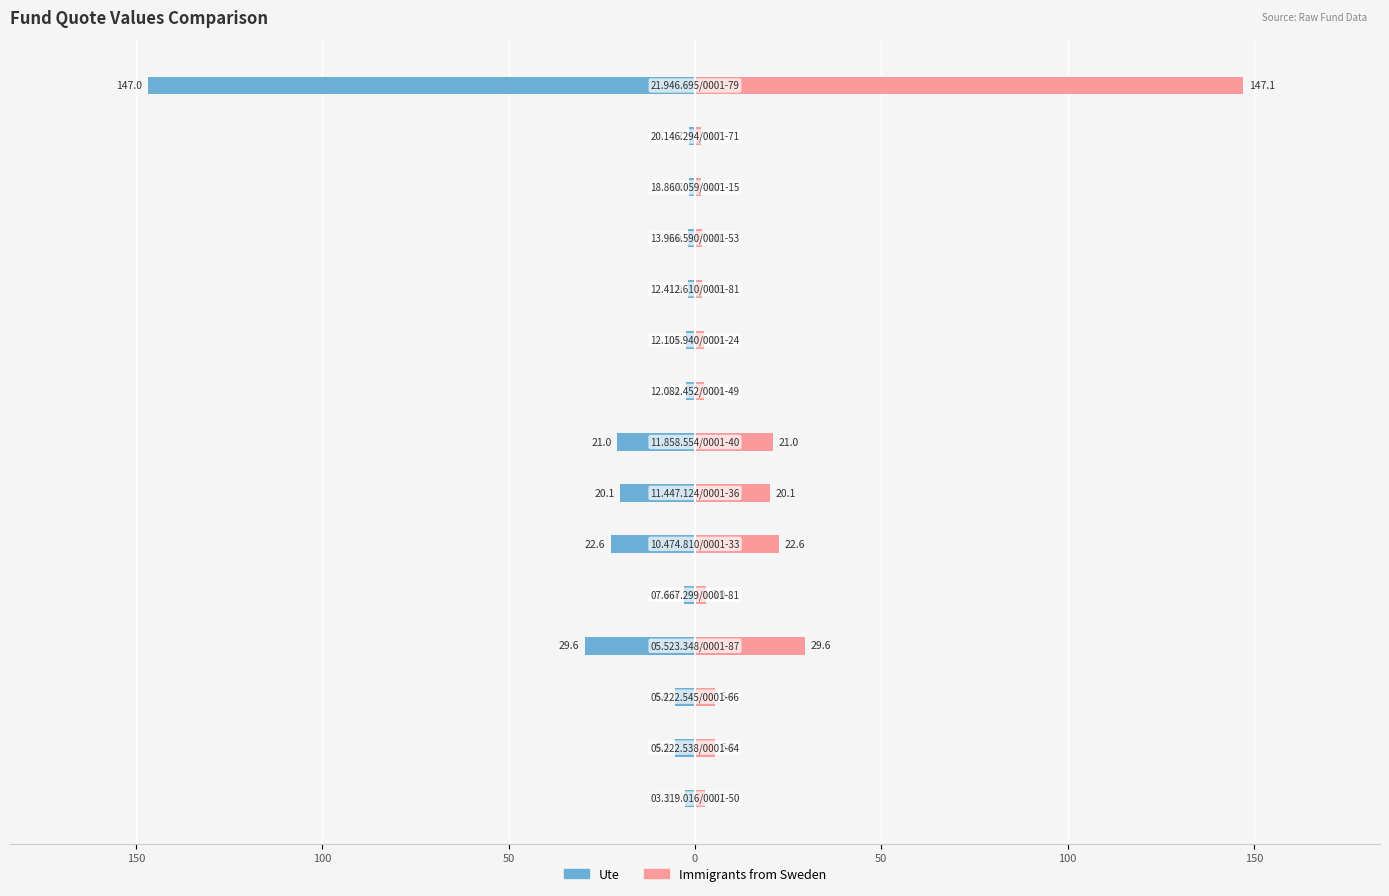

Are the bars grouped side by side (vs. stacked)?

Yes